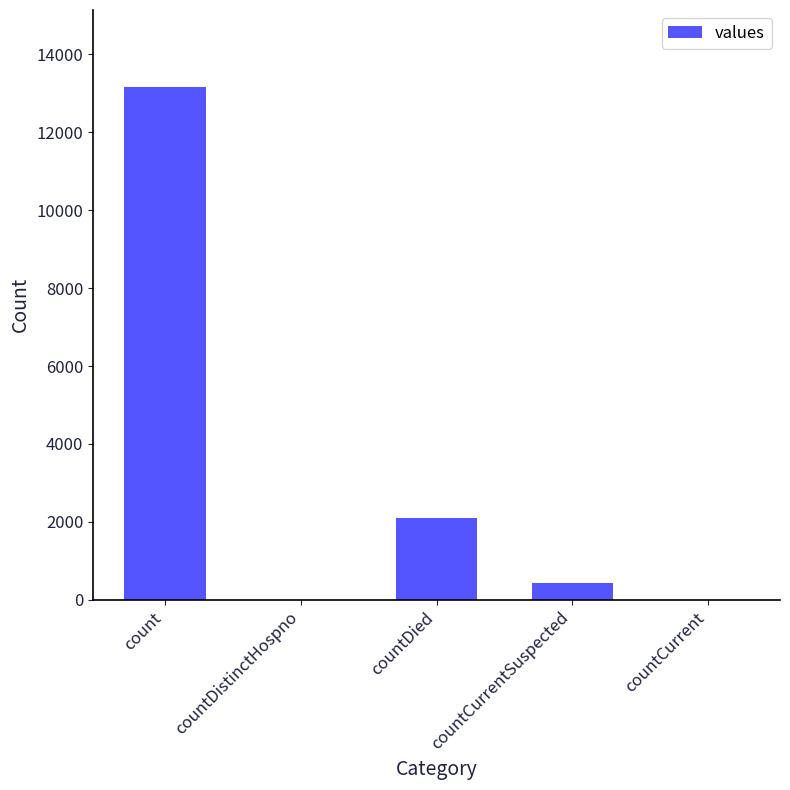

What is the sum of all values?

15682